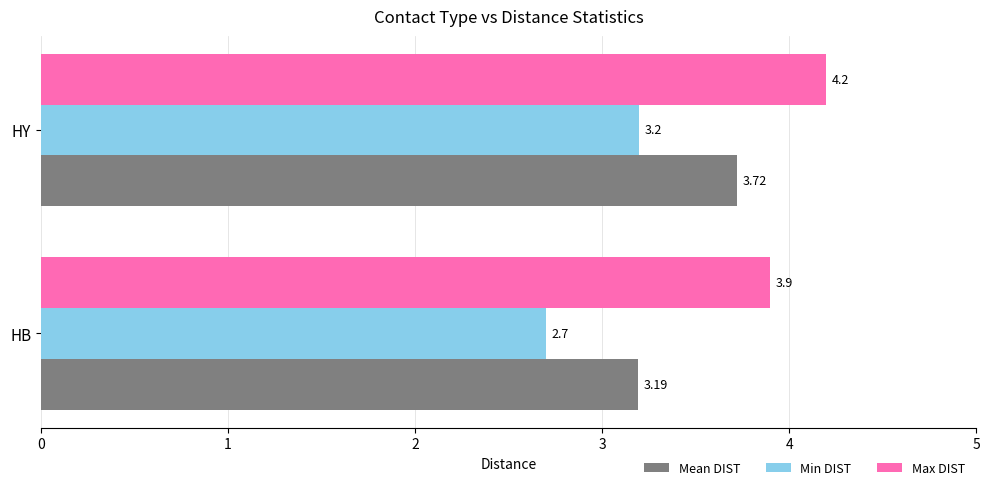

What is the average value of the Mean DIST series?

3.5